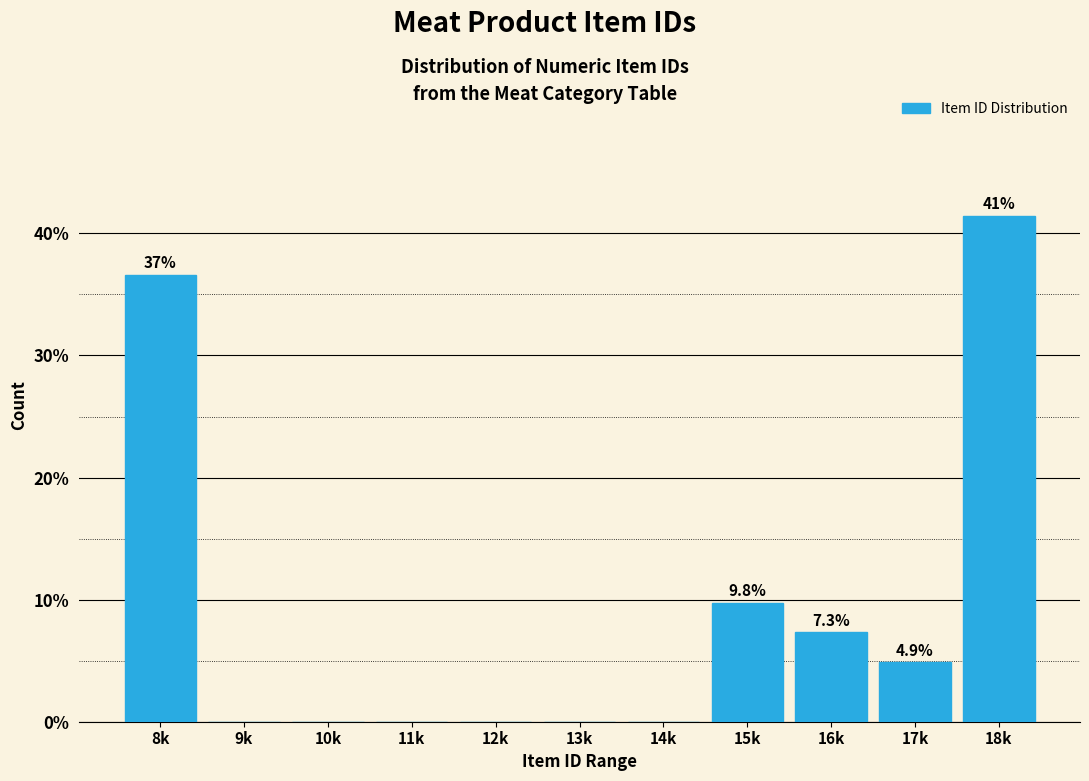

Reading left to right, what are all the values shown in this chart?

8k=36.6	9k=0.0	10k=0.0	11k=0.0	12k=0.0	13k=0.0	14k=0.0	15k=9.8	16k=7.3	17k=4.9	18k=41.5